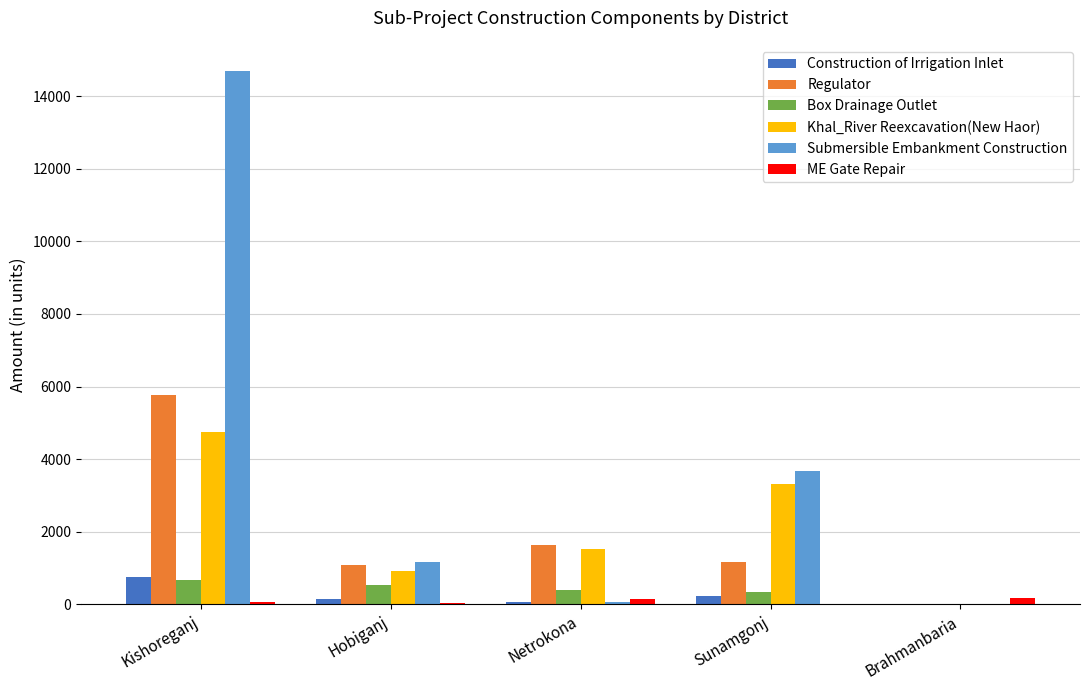

Which category has the highest value across all series?

Kishoreganj